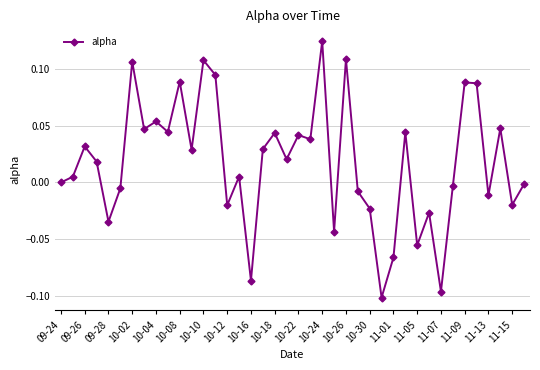

Is this an area chart (filled region under the line)?

No